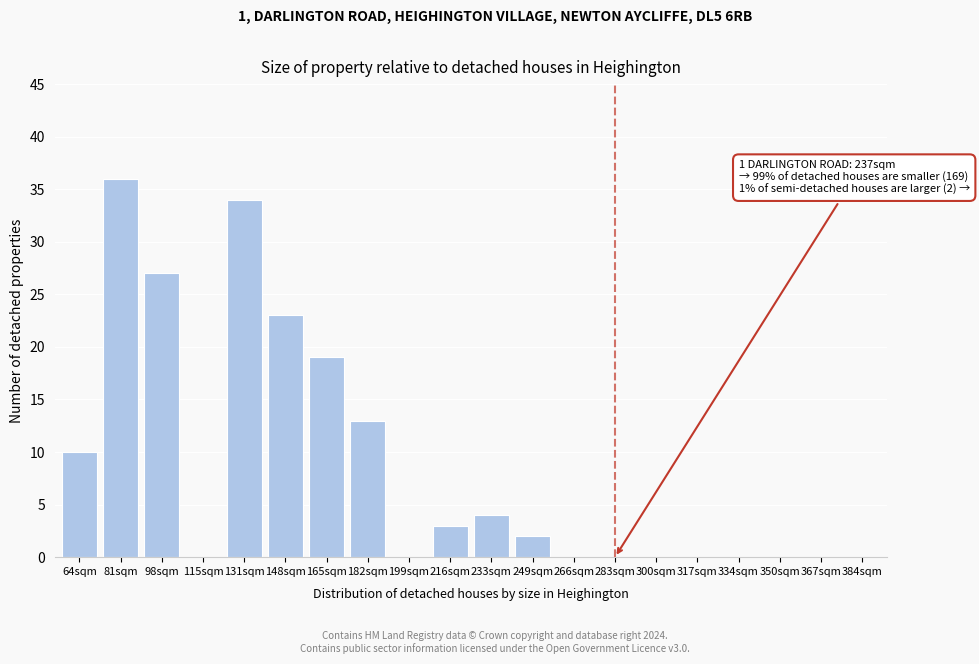

Reading right to left, what are all the values shown in this chart?

384sqm=0	367sqm=0	350sqm=0	334sqm=0	317sqm=0	300sqm=0	283sqm=0	266sqm=0	249sqm=2	233sqm=4	216sqm=3	199sqm=0	182sqm=13	165sqm=19	148sqm=23	131sqm=34	115sqm=0	98sqm=27	81sqm=36	64sqm=10